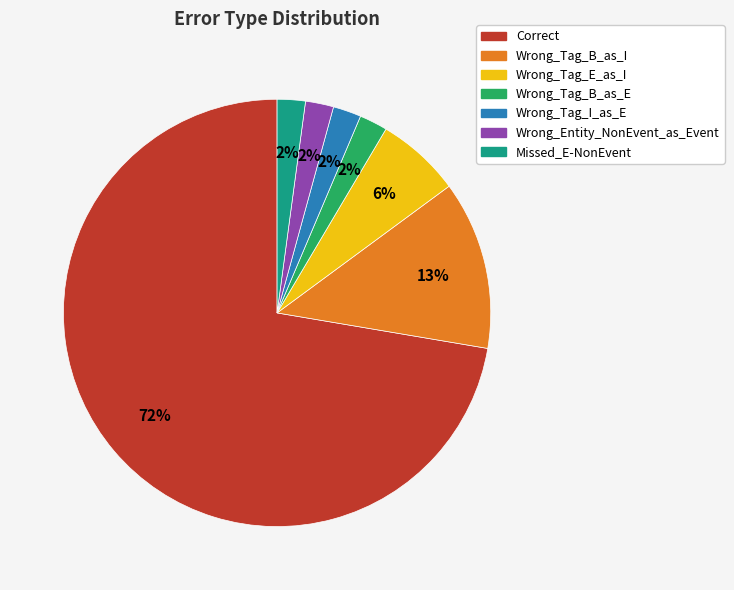

Is Correct the majority of the pie?

Yes